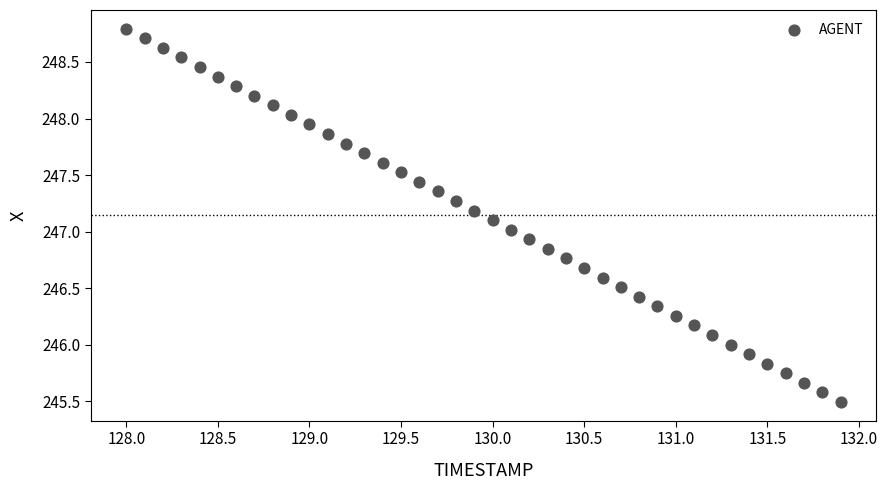

What is the range of Y values (max minus min)?

3.3